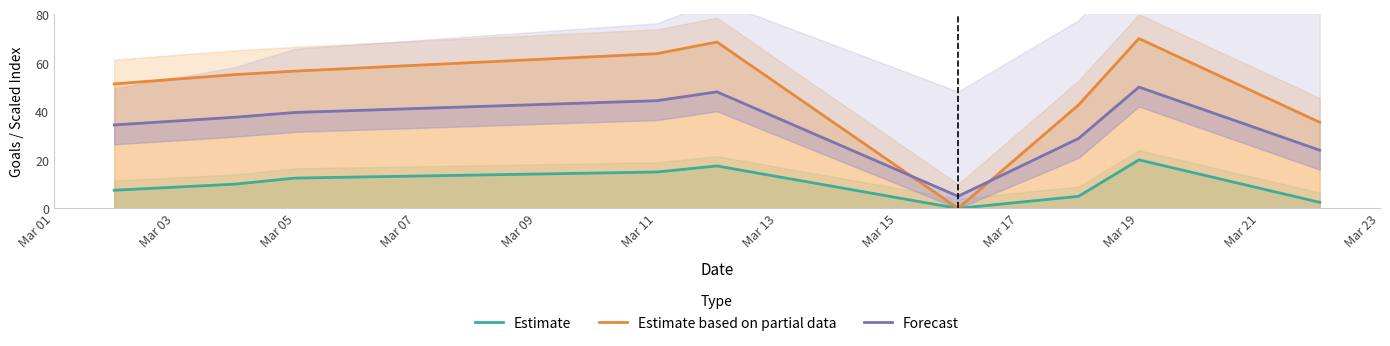

How many categories are shown in the chart?

9